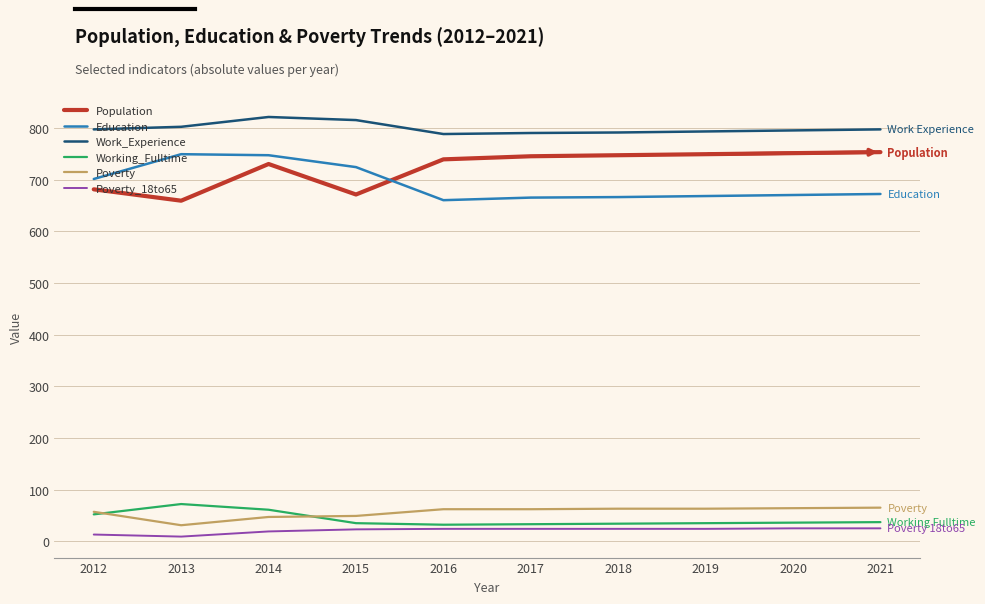

What is the lowest value of the Work_Experience series?

788